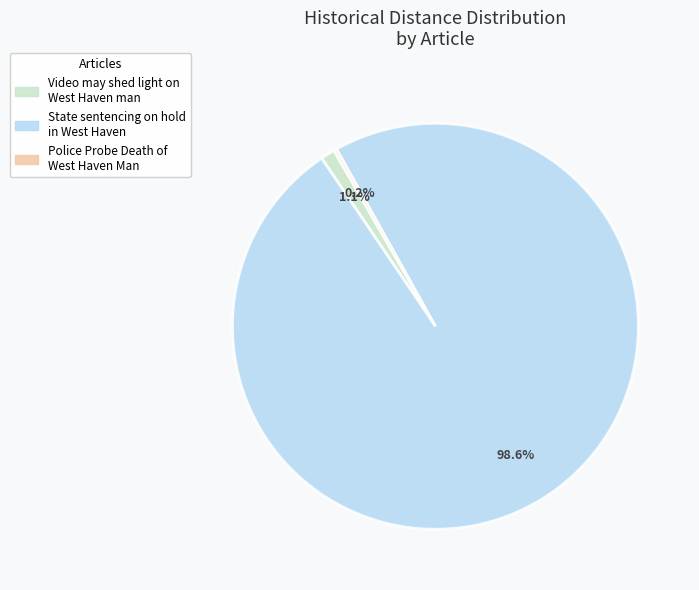

What percentage do State sentencing on hold in West Haven and Video may shed light on West Haven man together represent?

99.8%